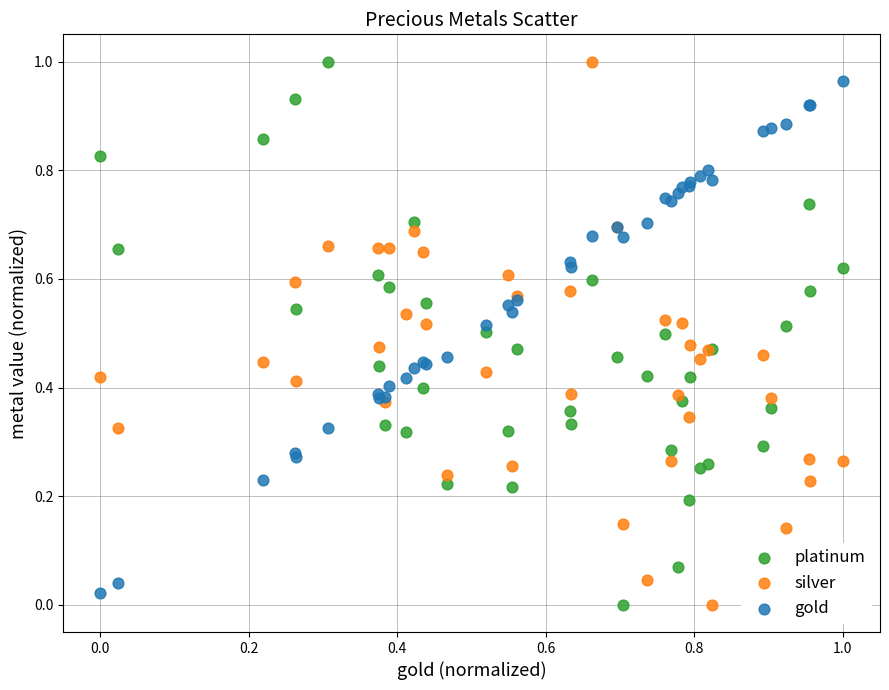

What are all the series names shown in the legend?

platinum, silver, gold